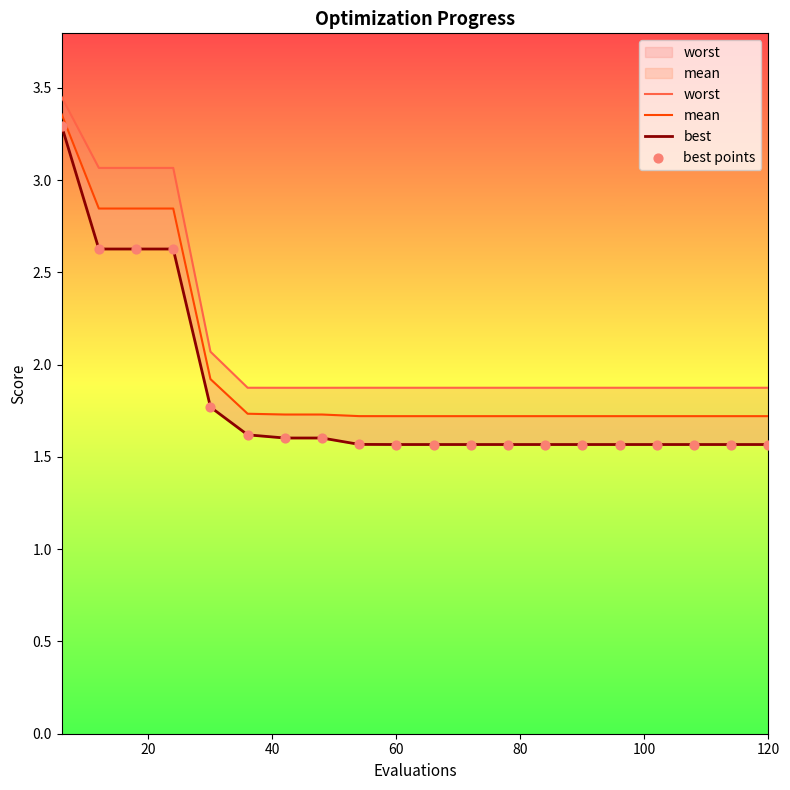

Is the value of worst at 17 greater than the value of mean at 10?

Yes